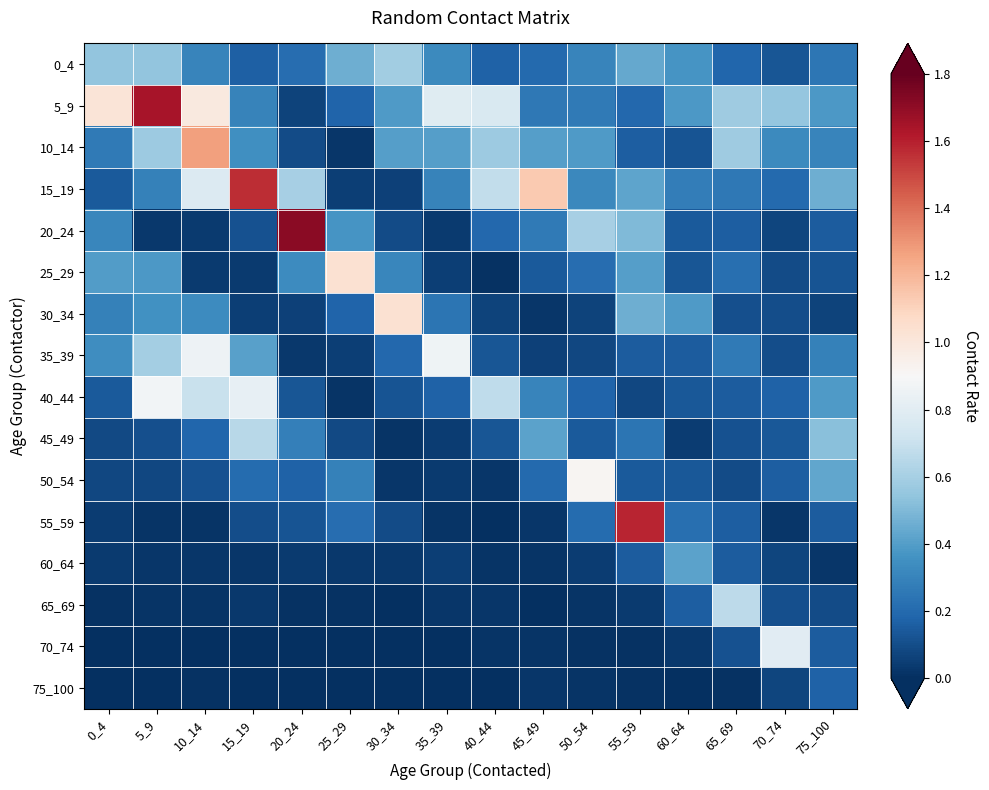

At which label is 70_74 closest to 0?

25_29